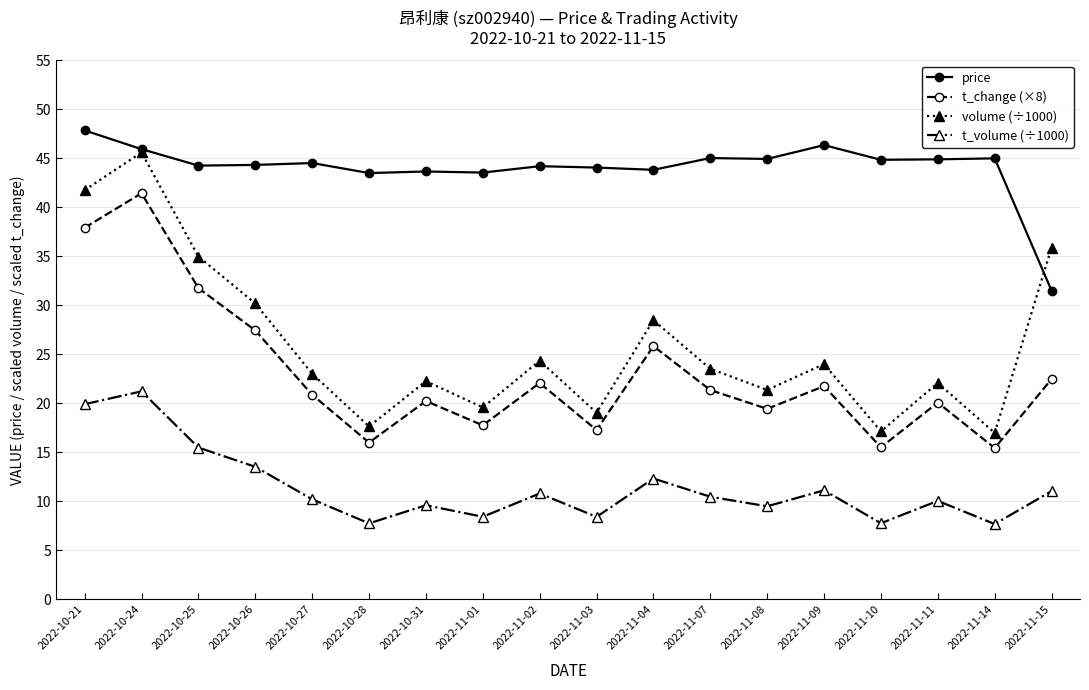

Which series changed the most between 2022-11-09 and 2022-11-14?

volume (÷1000)